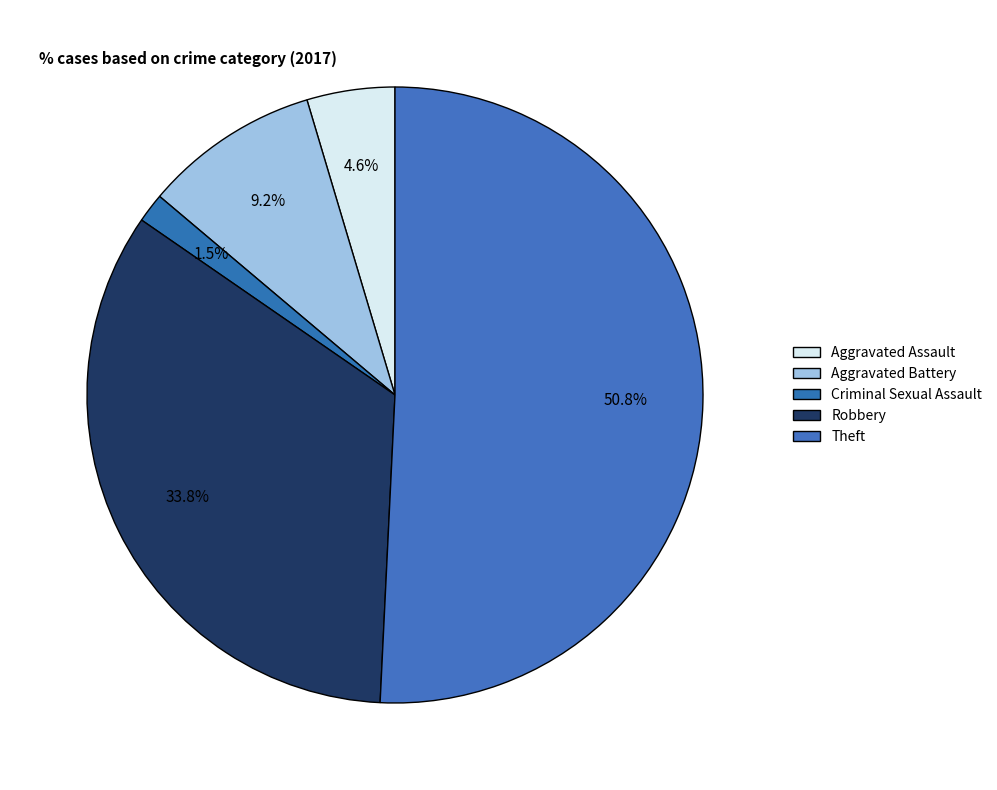

Rank the categories by value from highest to lowest.

Theft, Robbery, Aggravated Battery, Aggravated Assault, Criminal Sexual Assault